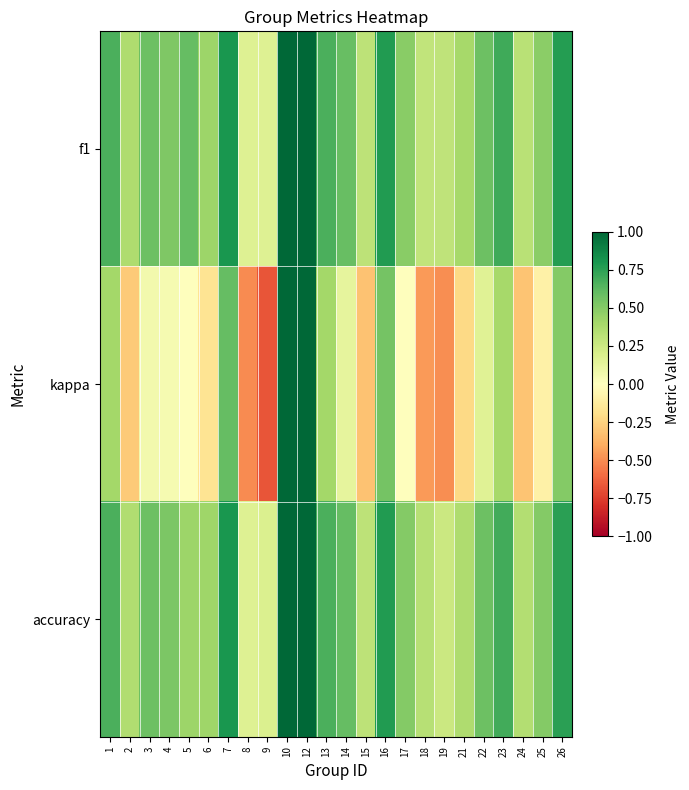

Which category has the highest value across all series?

10